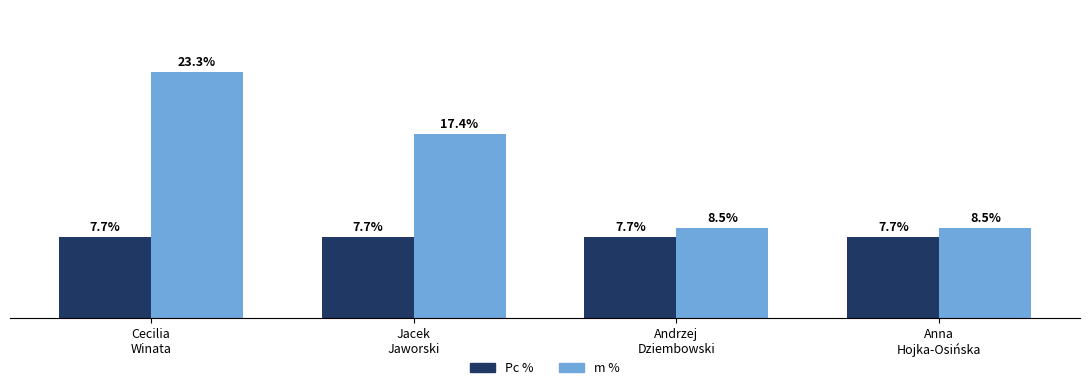

Which series has the largest total across all categories?

m %